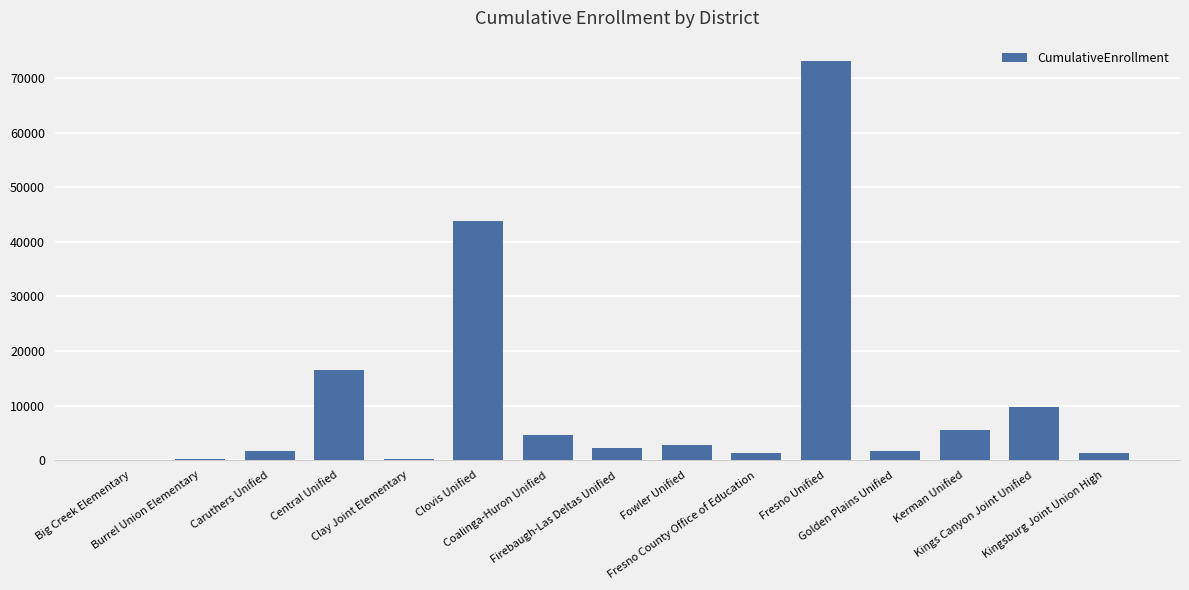

Count the number of data series in this chart.

1